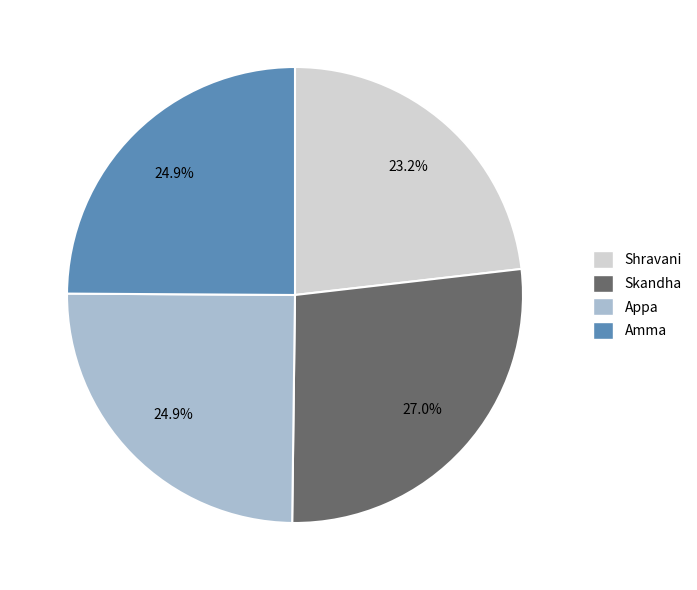

Is there any slice that represents more than half of the pie?

No